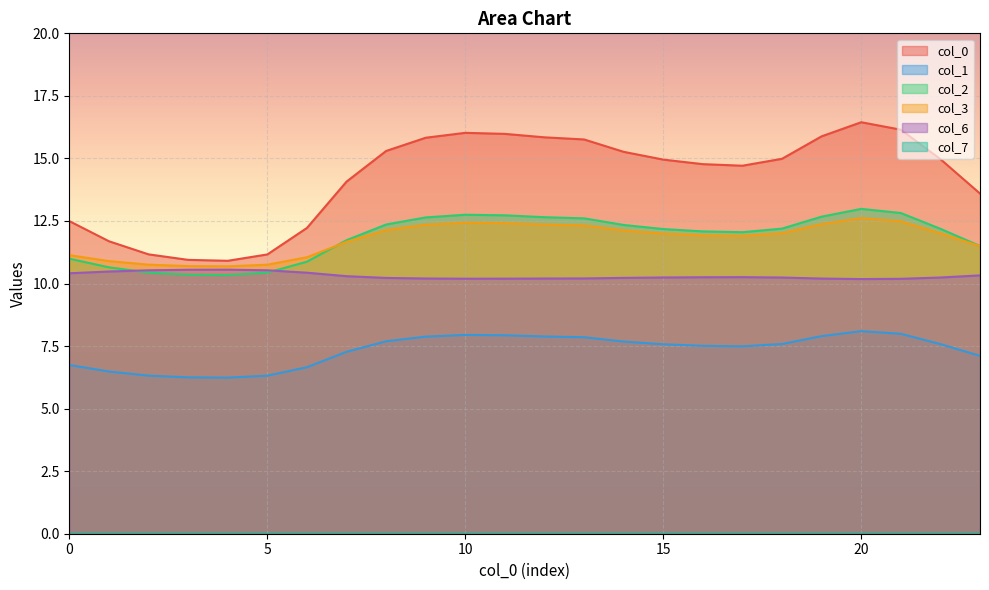

Where does the 3 series first go above 12?

8